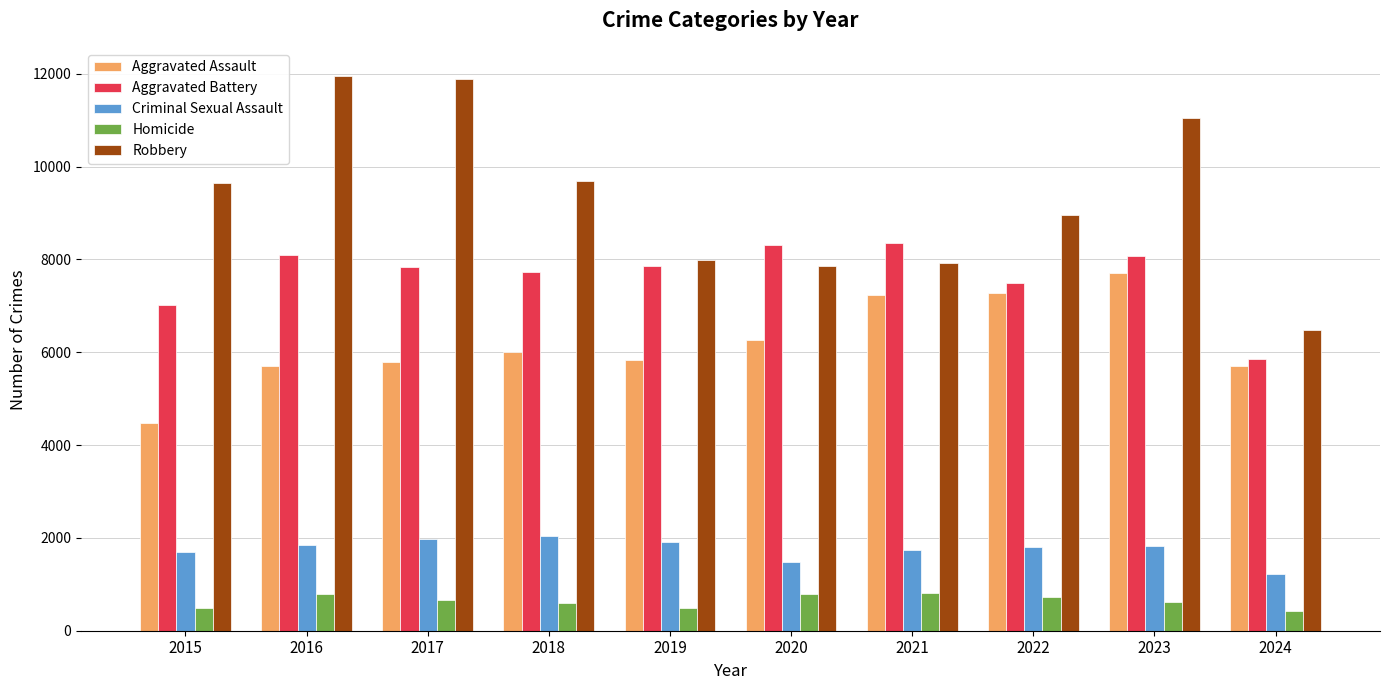

Is the value of Aggravated Assault at 2024 greater than the value of Homicide at 2024?

Yes